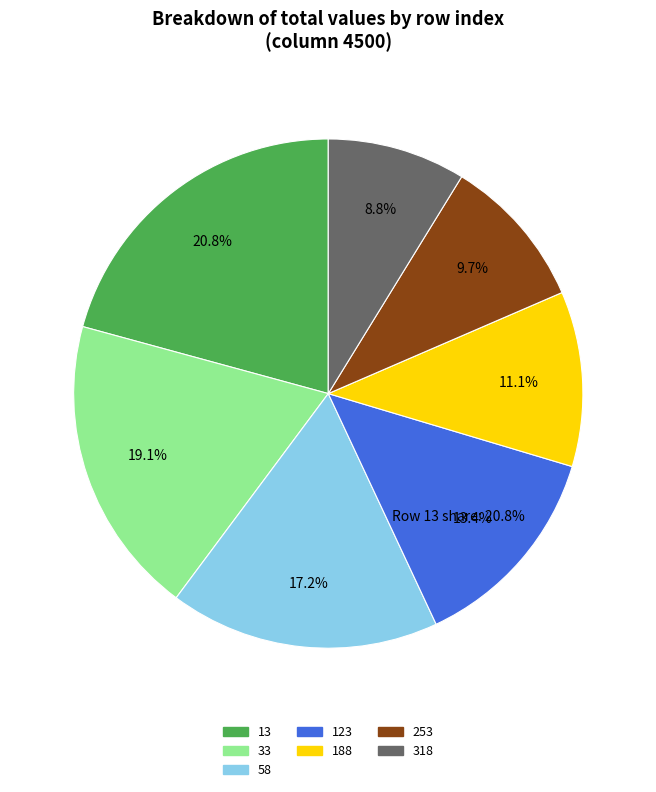

To the nearest percent, what portion does 13 represent?

21%